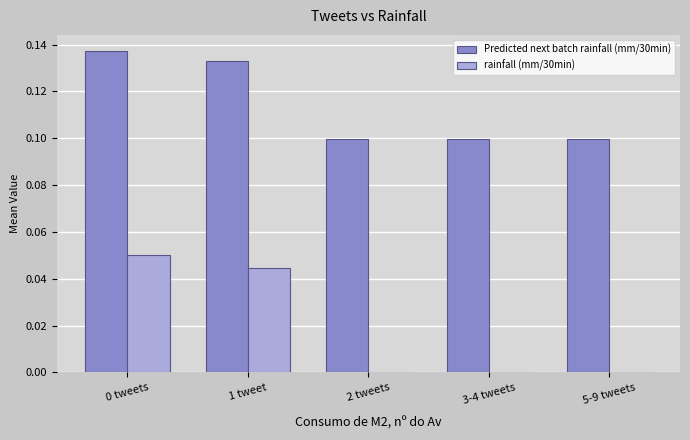

How many groups of bars are there?

5